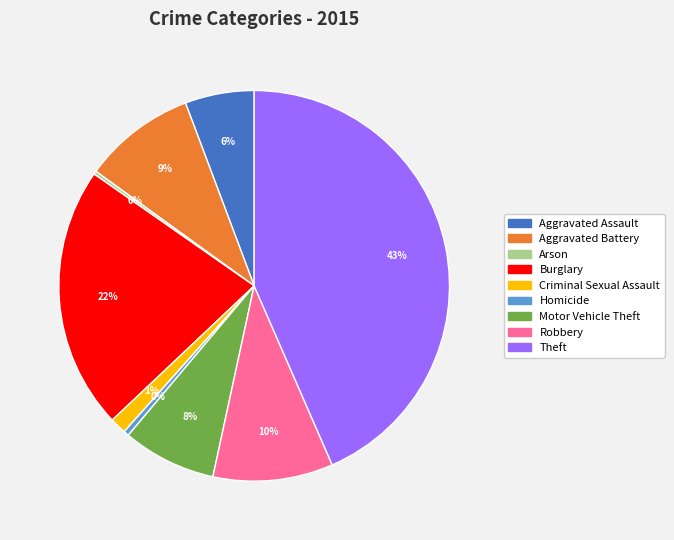

The Aggravated Assault slice represents 6% of the pie. True or false?

True